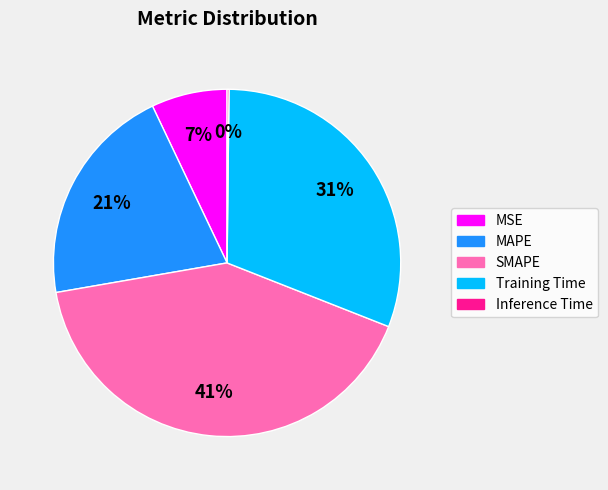

Do Training Time and MSE together represent more than half of the pie?

No